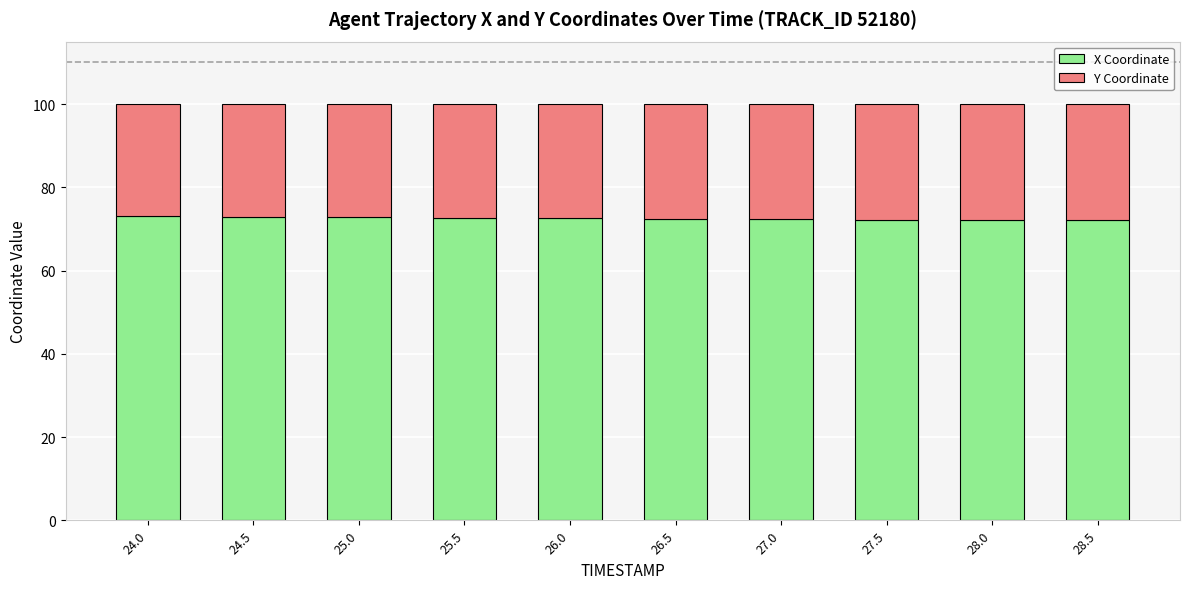

What is the minimum value for X Coordinate?

72.1